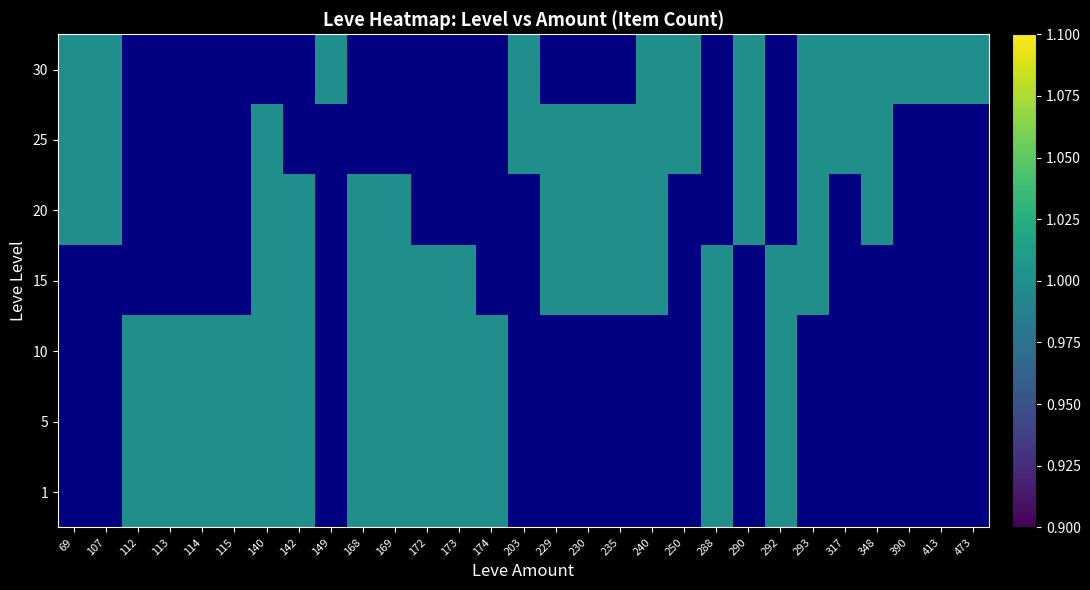

Rank the series by their maximum value, from highest to lowest.

1, 5, 10, 15, 20, 25, 30